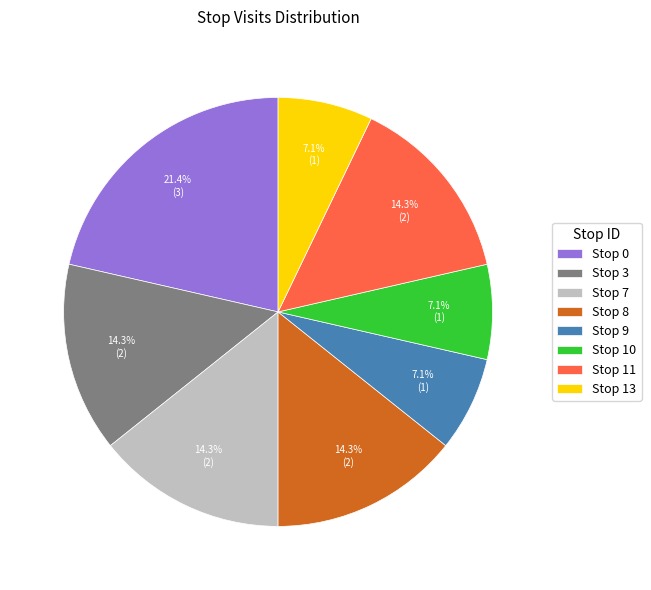

Count the number of slices in the pie.

8